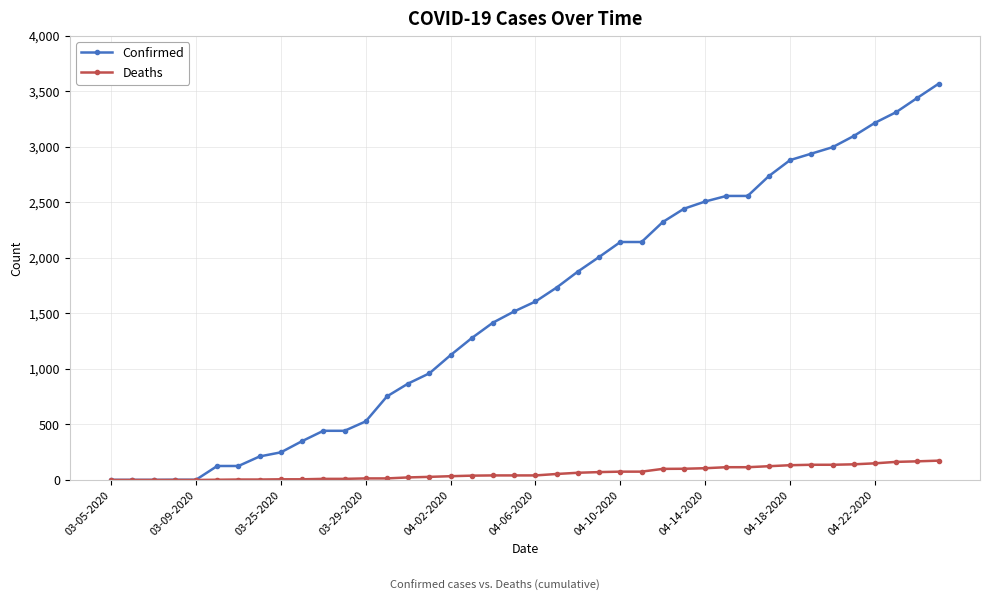

What is the maximum value shown in the chart?

3570